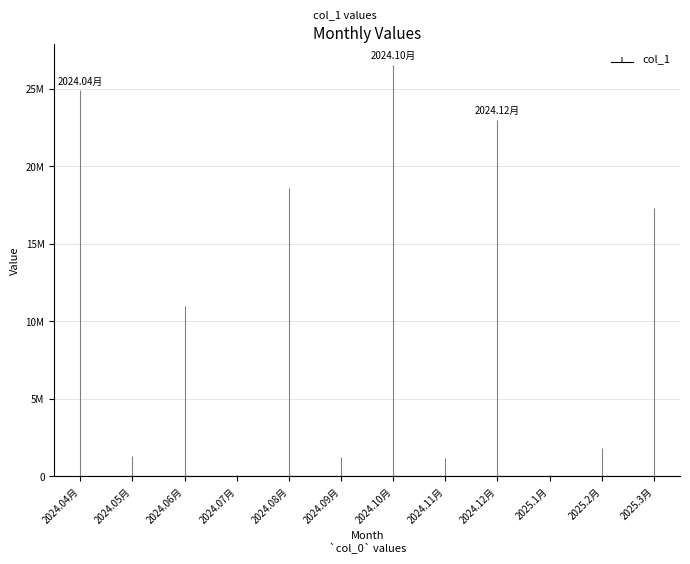

What is the smallest value displayed?

90675